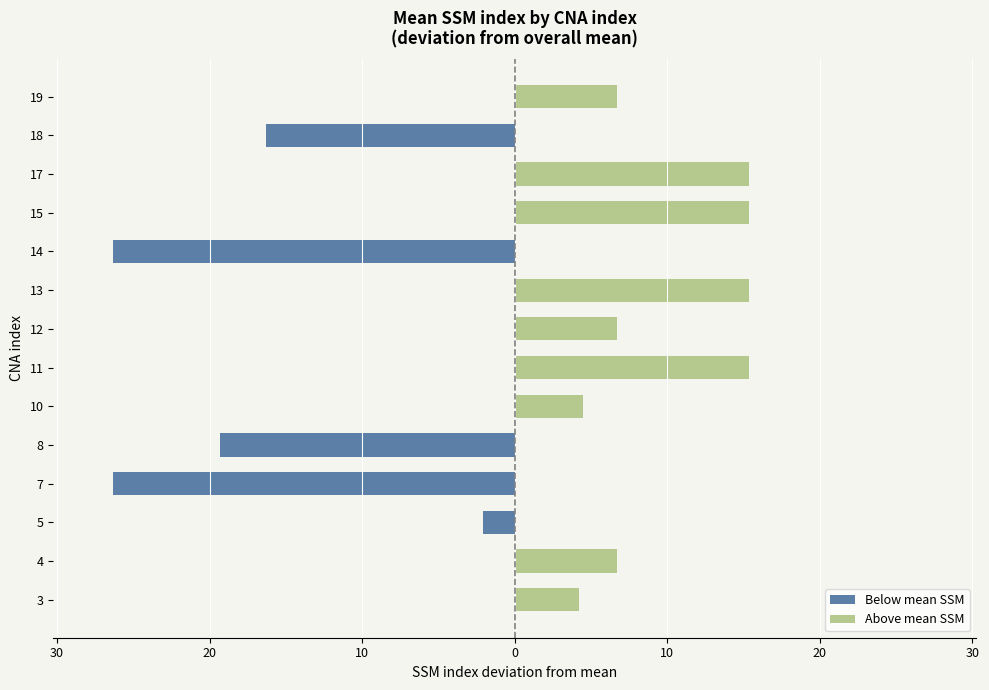

How many data points does each series have?

14